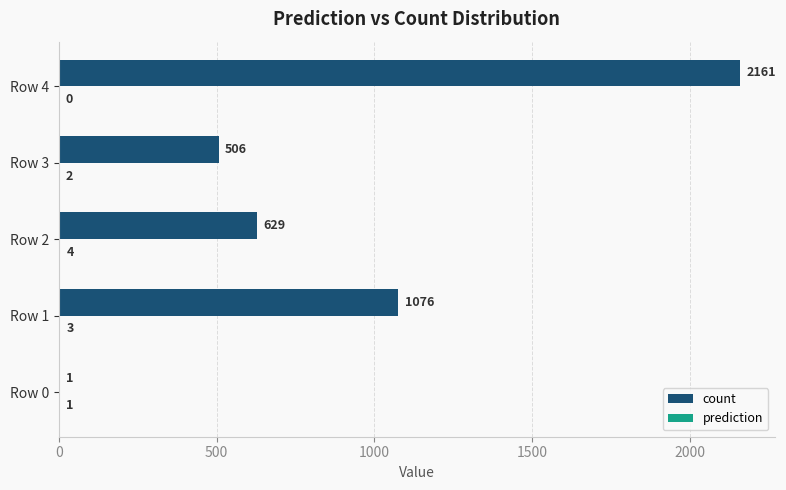

What is the total value across all series at Row 2?

633